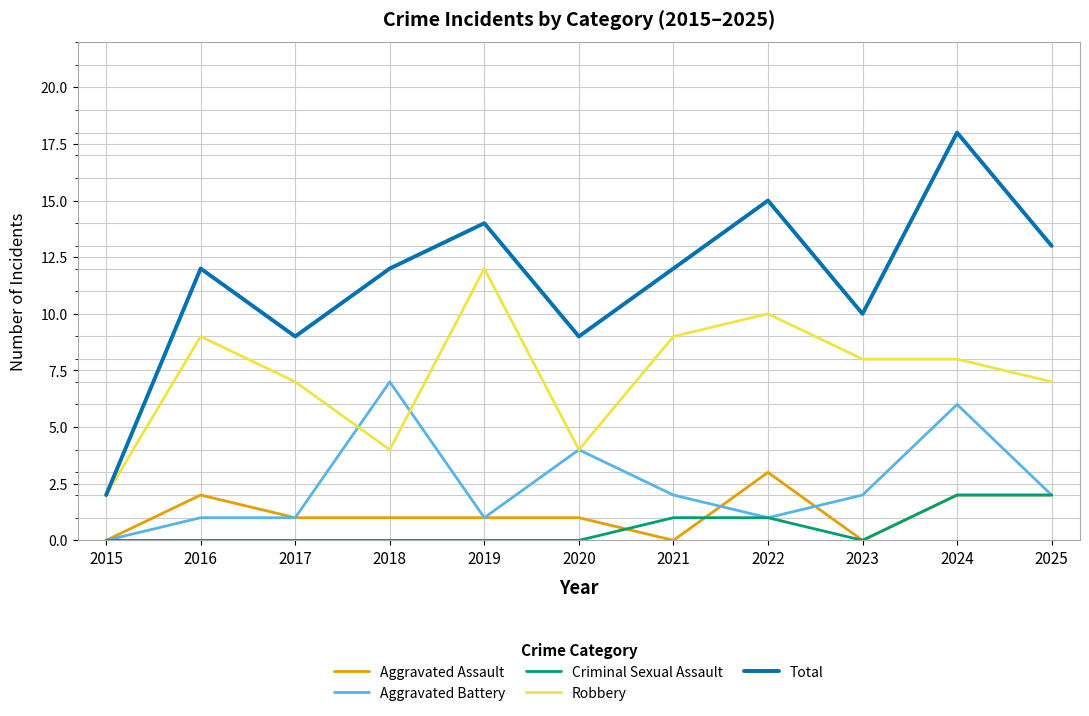

How many distinct data groups are displayed?

5